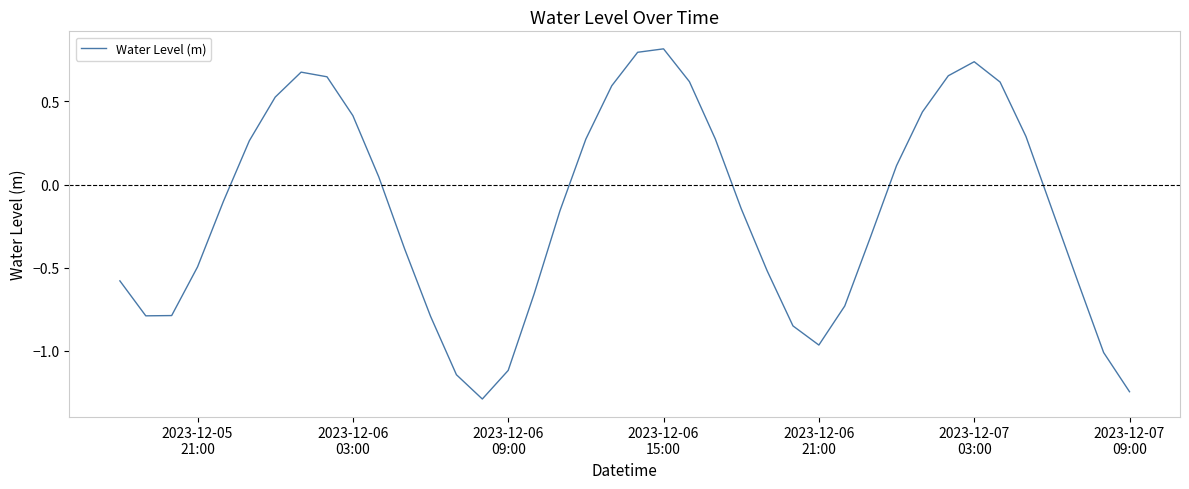

What is the maximum value shown in the chart?

0.8